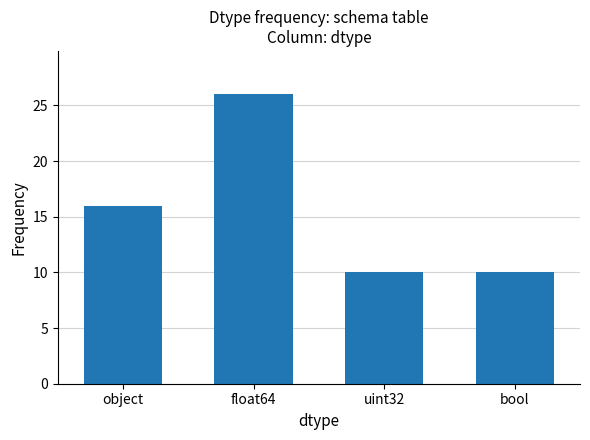

Are the bars grouped side by side (vs. stacked)?

No